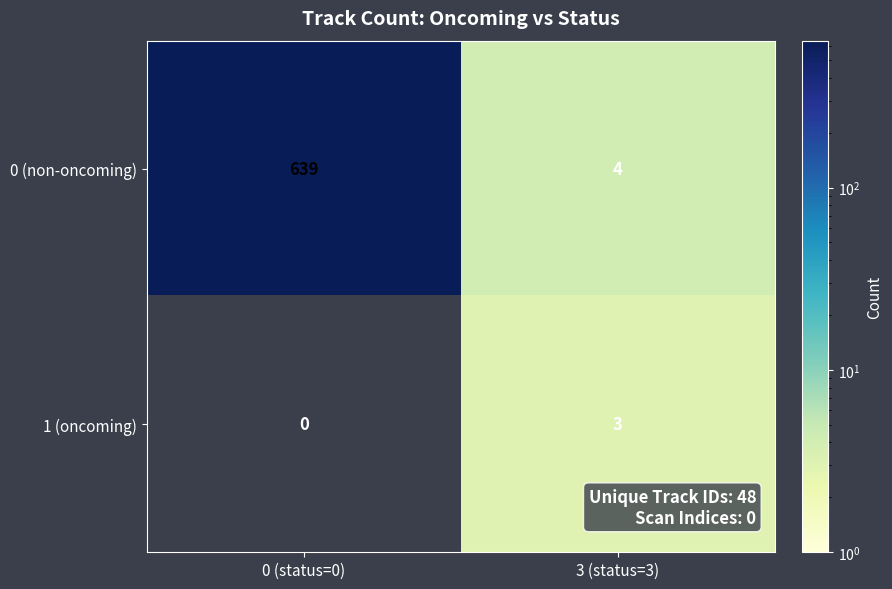

What is the sum of all 1 (oncoming) values?

3